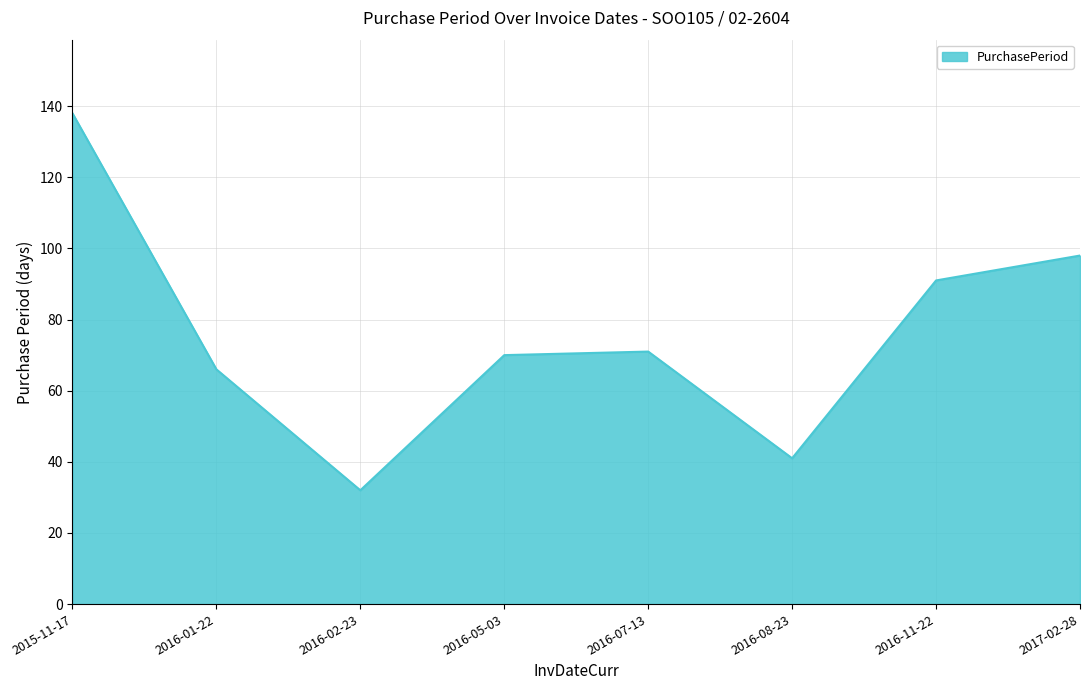

How many series are shown in this chart?

1